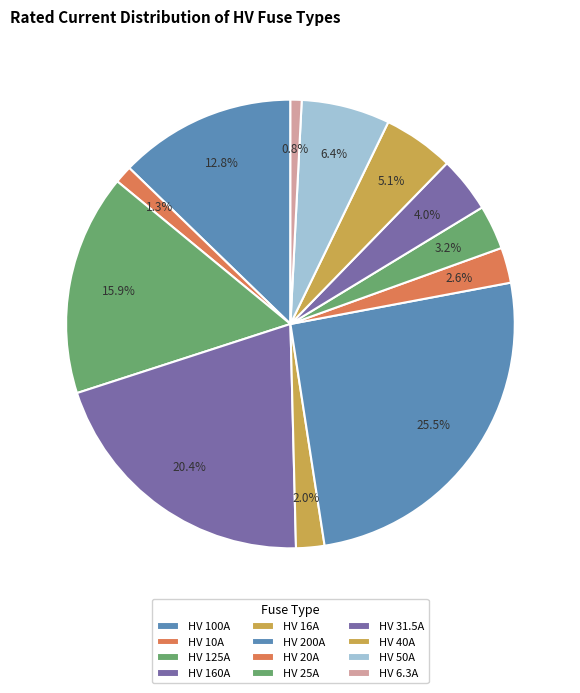

Is there any slice that represents more than half of the pie?

No